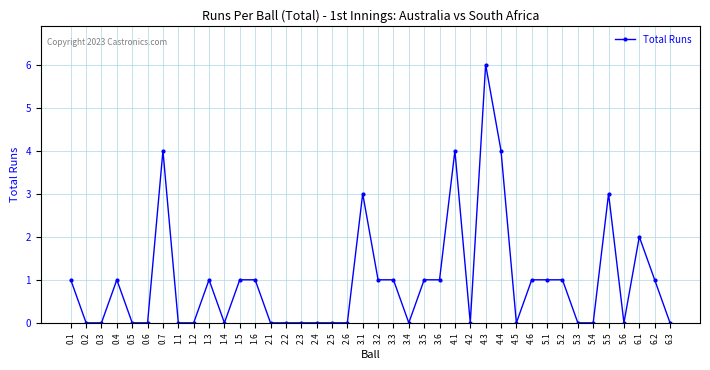

Where is the first local maximum?

0.4